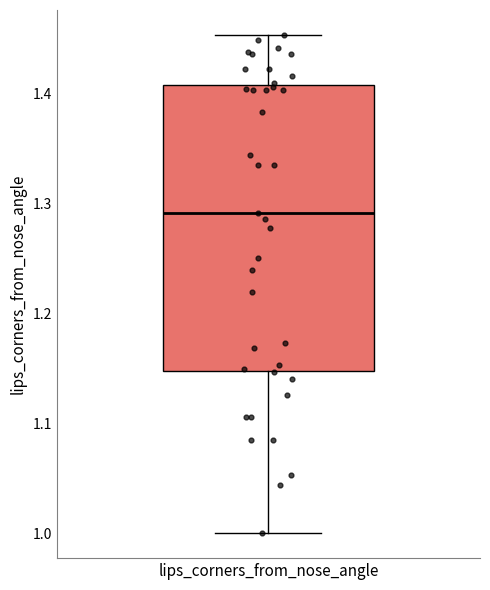

Read this box plot against the y-axis: the position of the median line, the range covered by the box, and the ends of both whiskers. The values are not printed on the chart, so give them approximately, as read against the axis.

median 1.29, box 1.15 to 1.41, whiskers 1.00 to 1.45